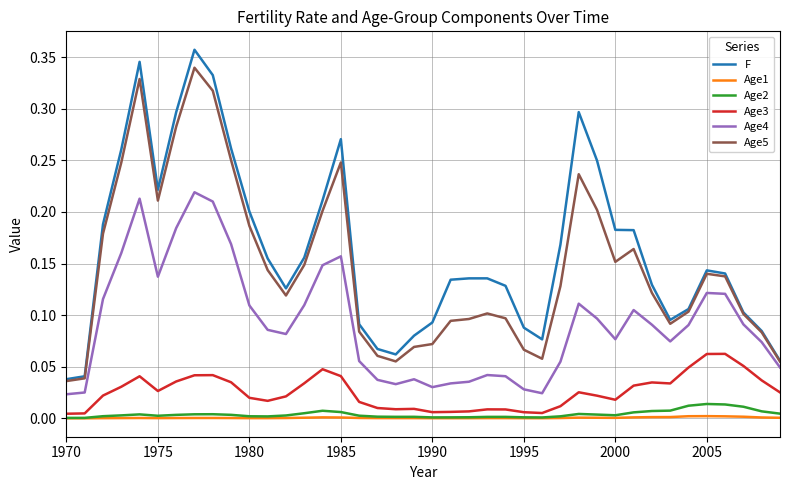

Which series has the largest range (max minus min)?

F